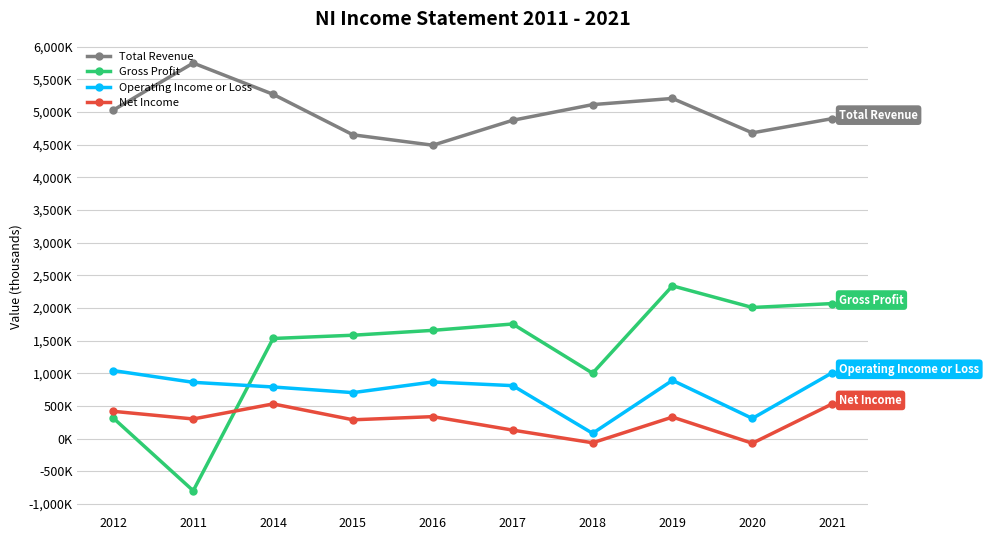

Which category has the lowest value across all series?

2011